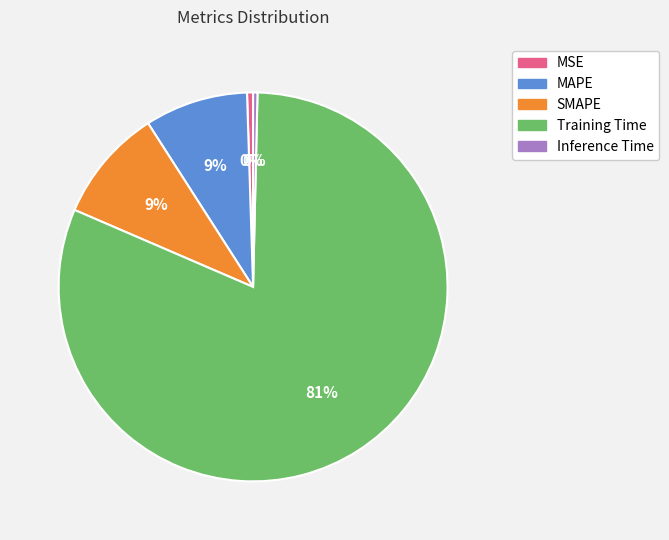

Does Training Time account for over 50% of the chart?

Yes